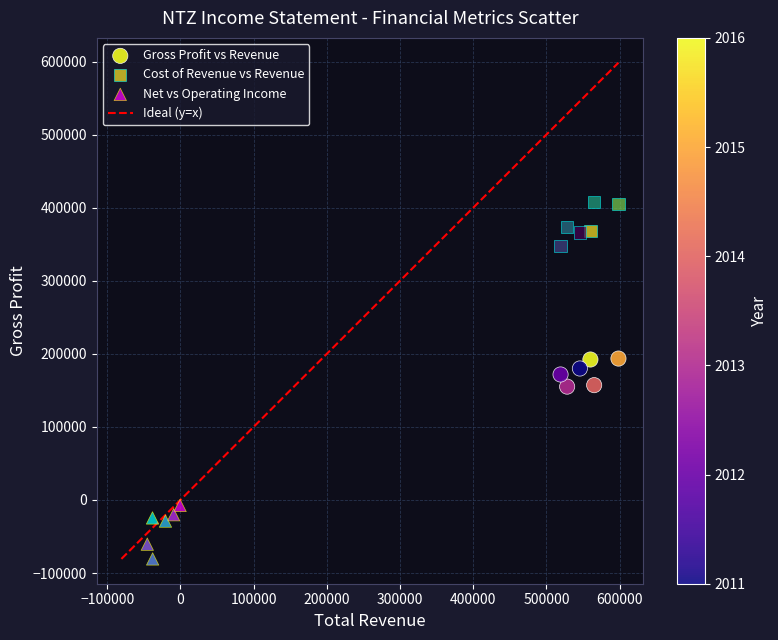

Which series contains the highest Y value?

Cost of Revenue vs Revenue